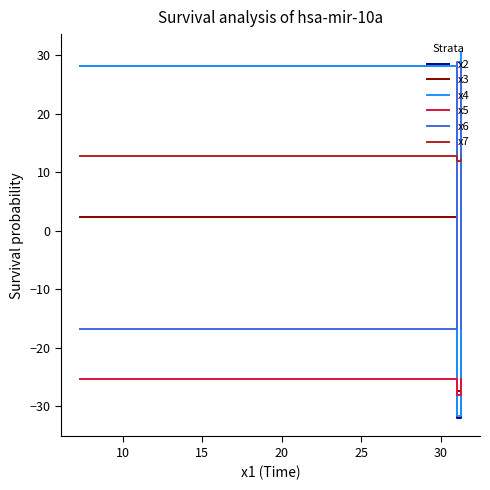

Is this an area chart (filled region under the line)?

No